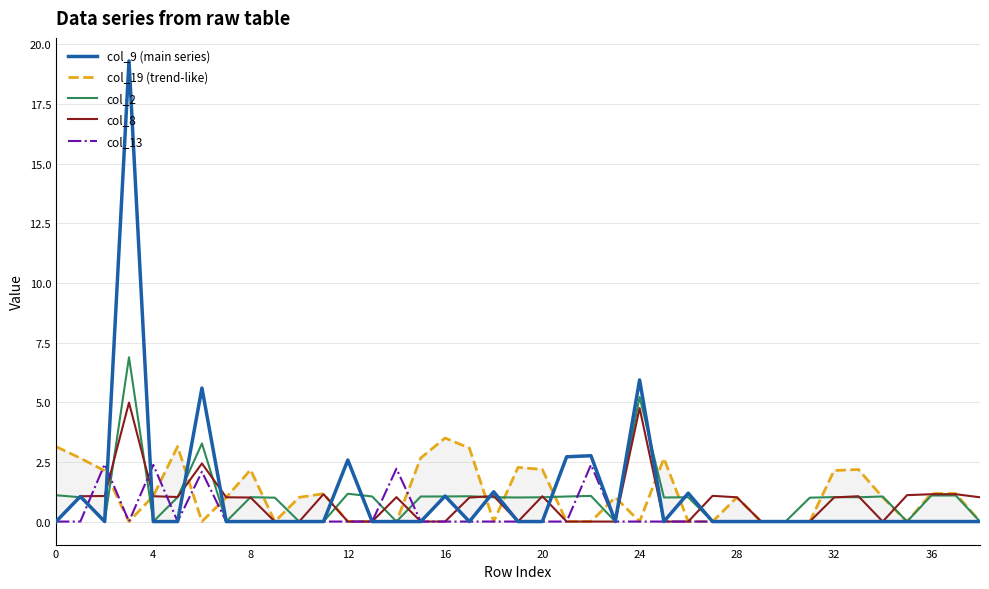

Rank the series by their maximum value, from lowest to highest.

col_13, col_19 (trend-like), col_8, col_2, col_9 (main series)